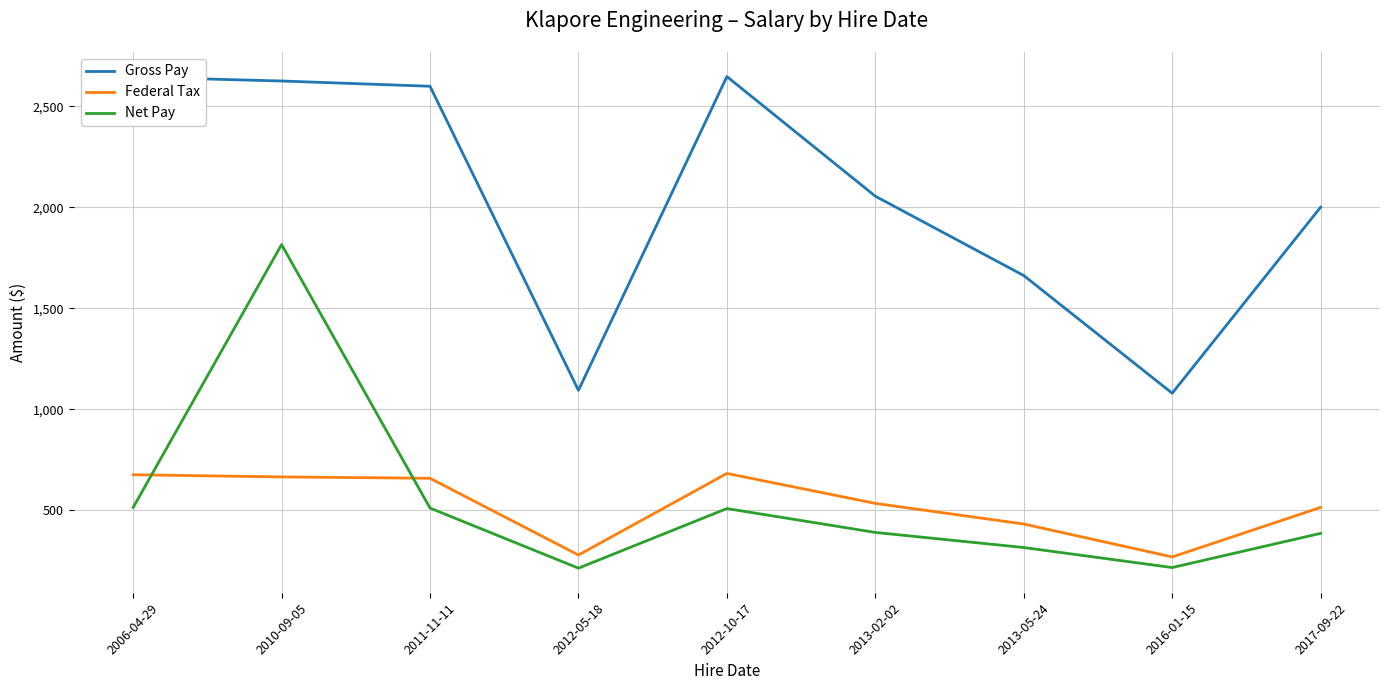

Is the value of Federal Tax at 2006-04-29 greater than the value of Gross Pay at 2012-05-18?

No